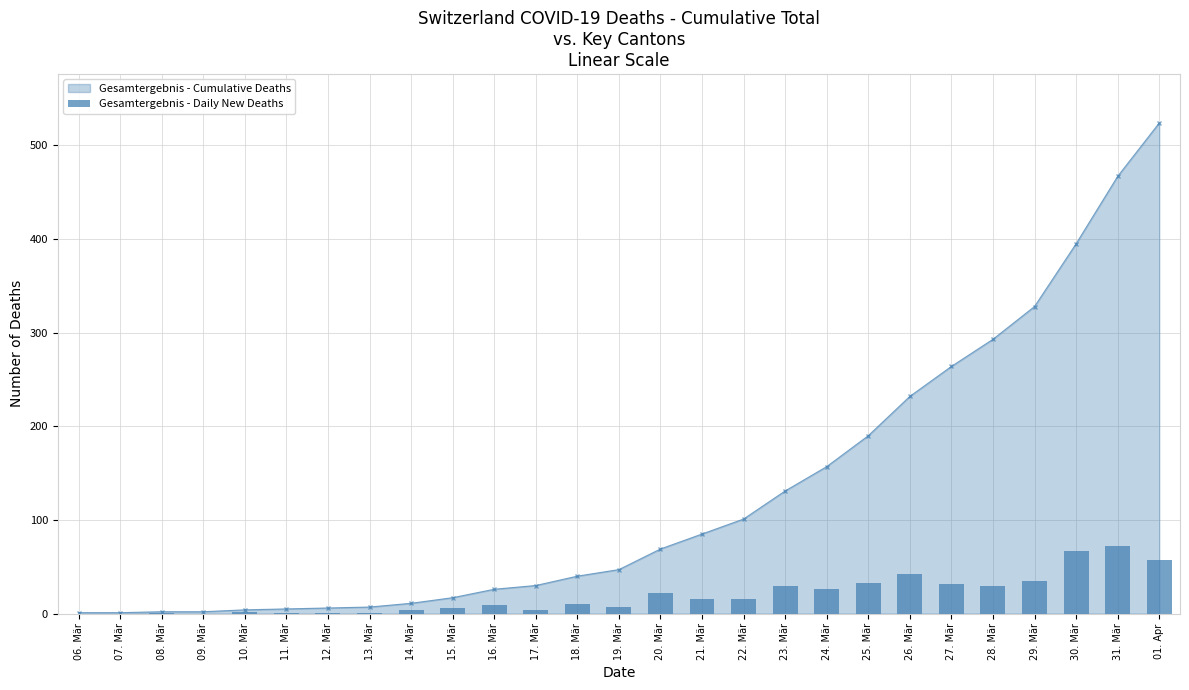

Is it true that Gesamtergebnis - Cumulative Deaths equals 110 at 20. Mär?

False